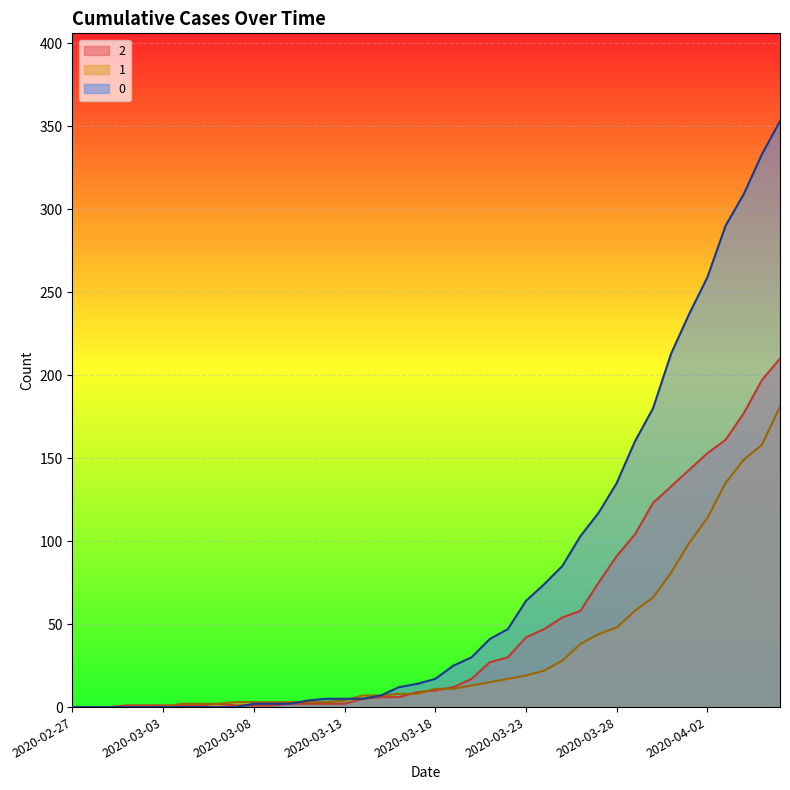

What is the value of the 2 point at the 7th from the left?

1